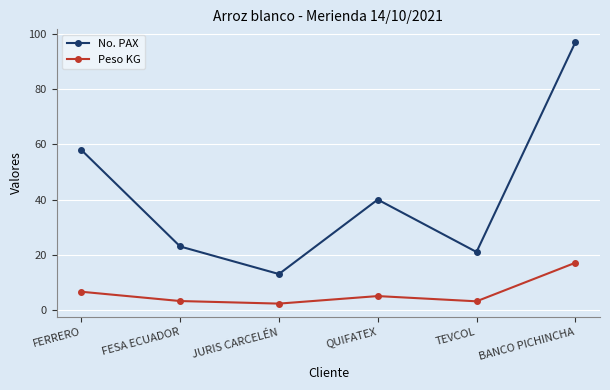

Which series changed the most between QUIFATEX and BANCO PICHINCHA?

No. PAX